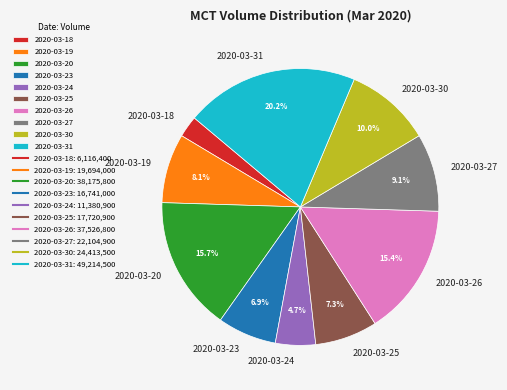

What percentage is the 2020-03-31 slice, to the nearest percent?

20%